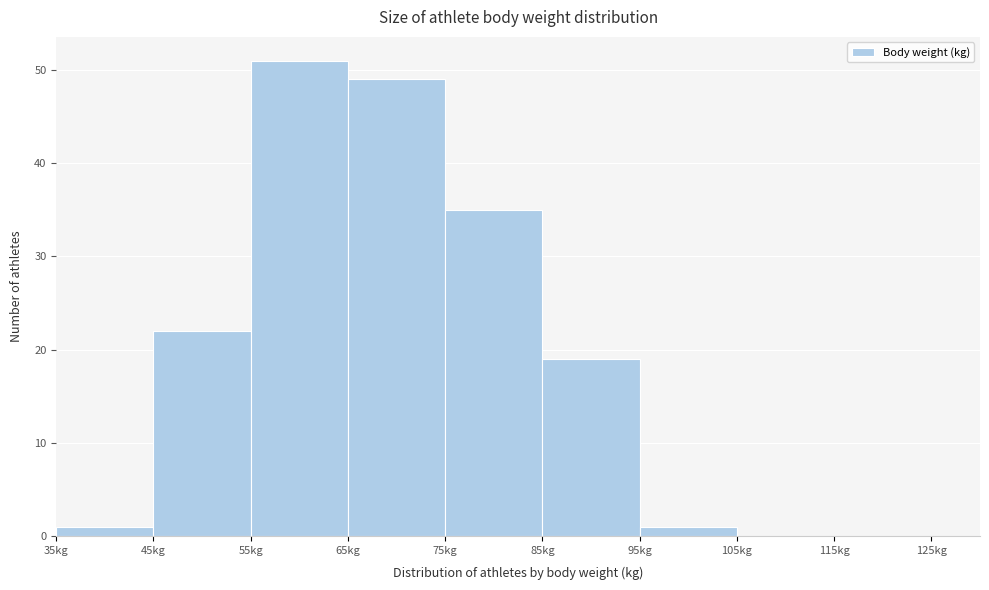

Reading left to right, transcribe this chart: for each bar, give the range it covers on the x-axis and its height. The values are not printed on the chart, so give them approximately, as read against the axis.

35 to 45: 1
45 to 55: 22
55 to 65: 51
65 to 75: 49
75 to 85: 35
85 to 95: 19
95 to 105: 1
105 to 115: 0
115 to 125: 0